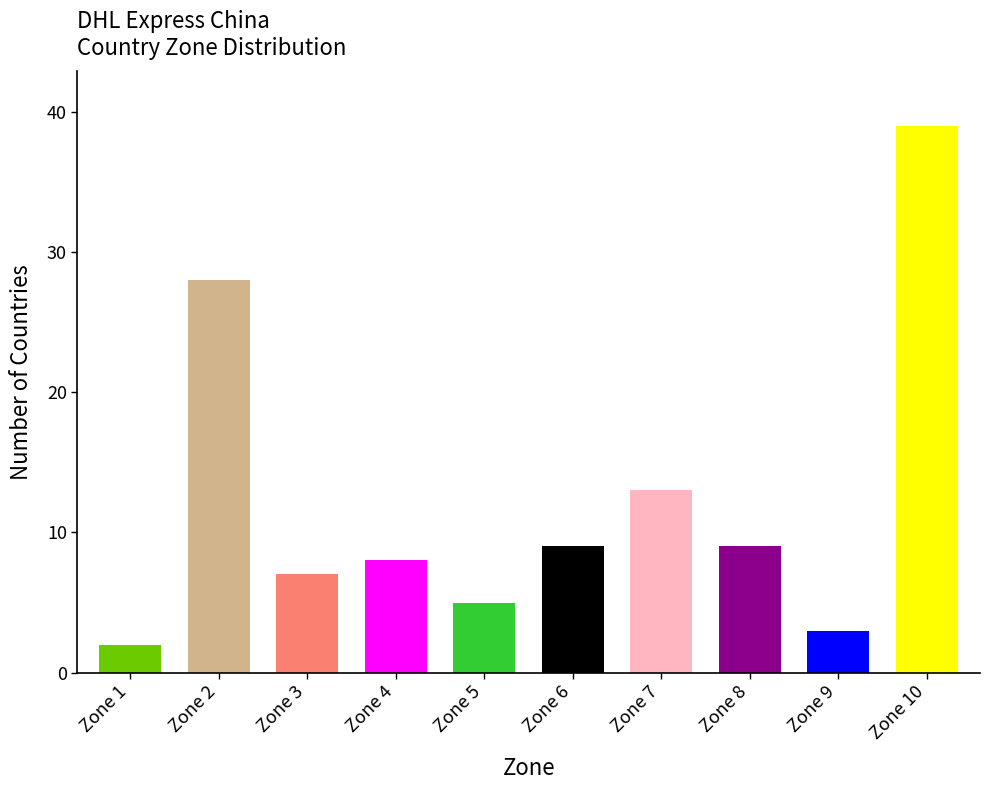

What is the change in value from Zone 4 to Zone 10?

+31